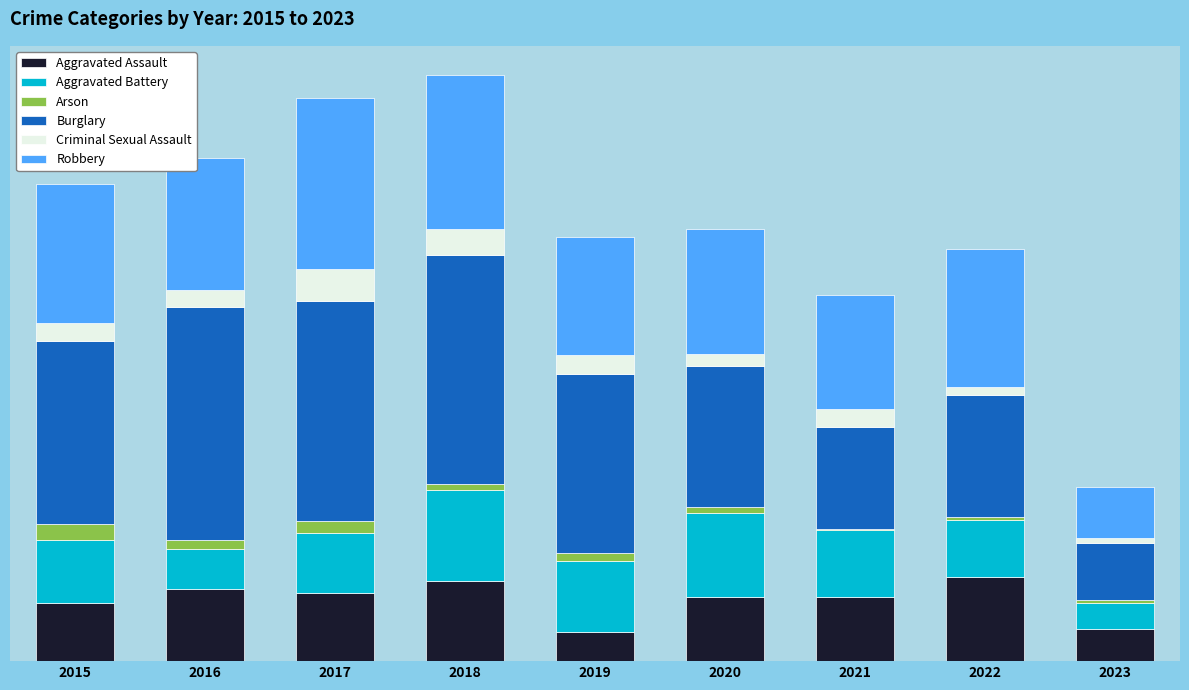

Does the chart contain stacked bars?

Yes